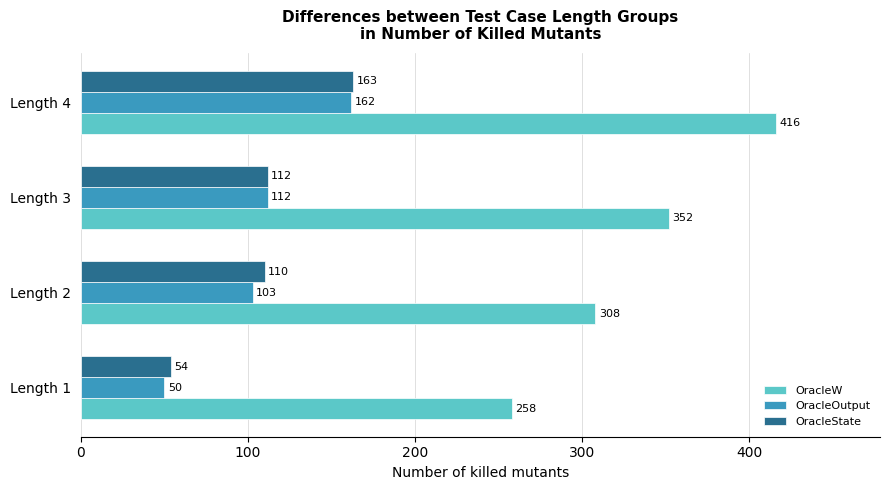

What is the spread (max minus min) of values at Length 3?

240